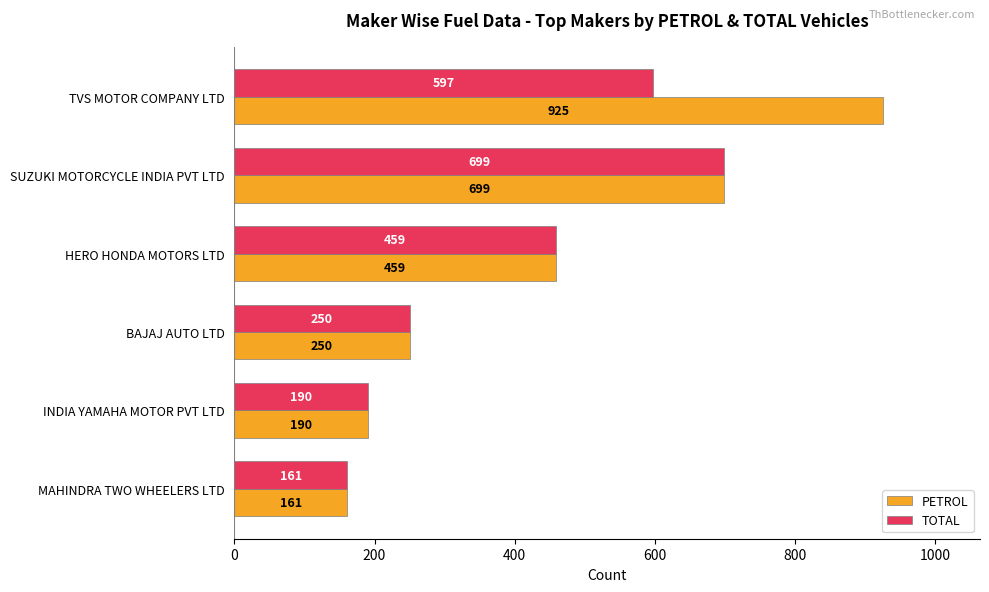

At which label does TOTAL reach its minimum?

MAHINDRA TWO WHEELERS LTD